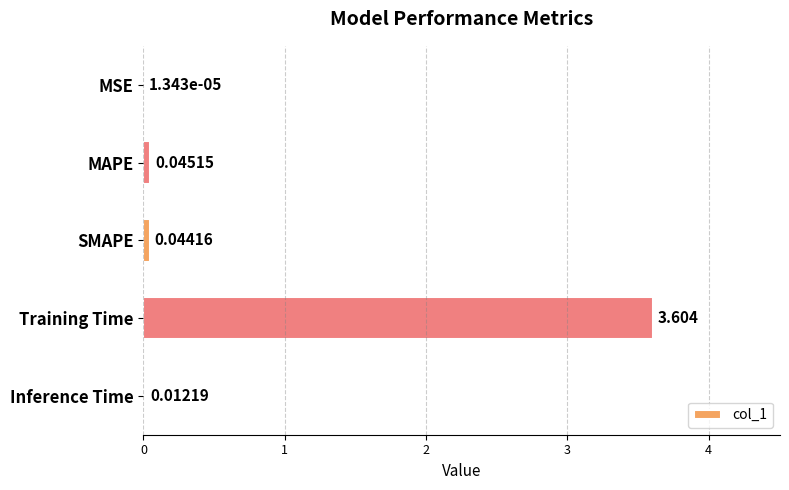

Where is the data nearest to the value 1?

MAPE